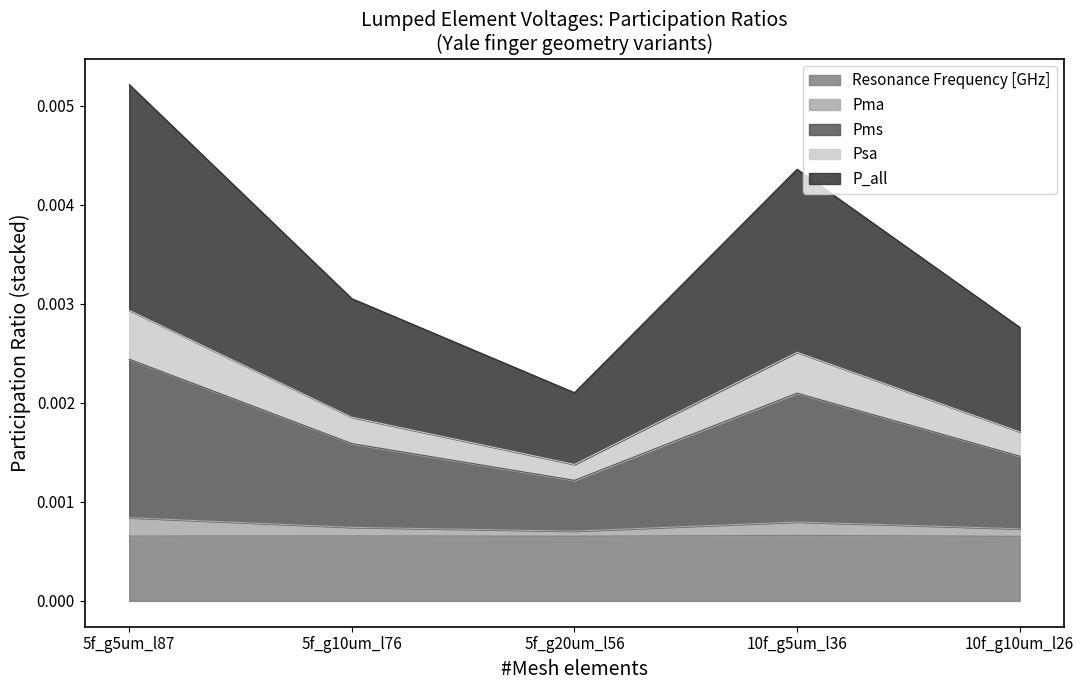

At which category is the sum across all series the highest?

5f_g5um_l87